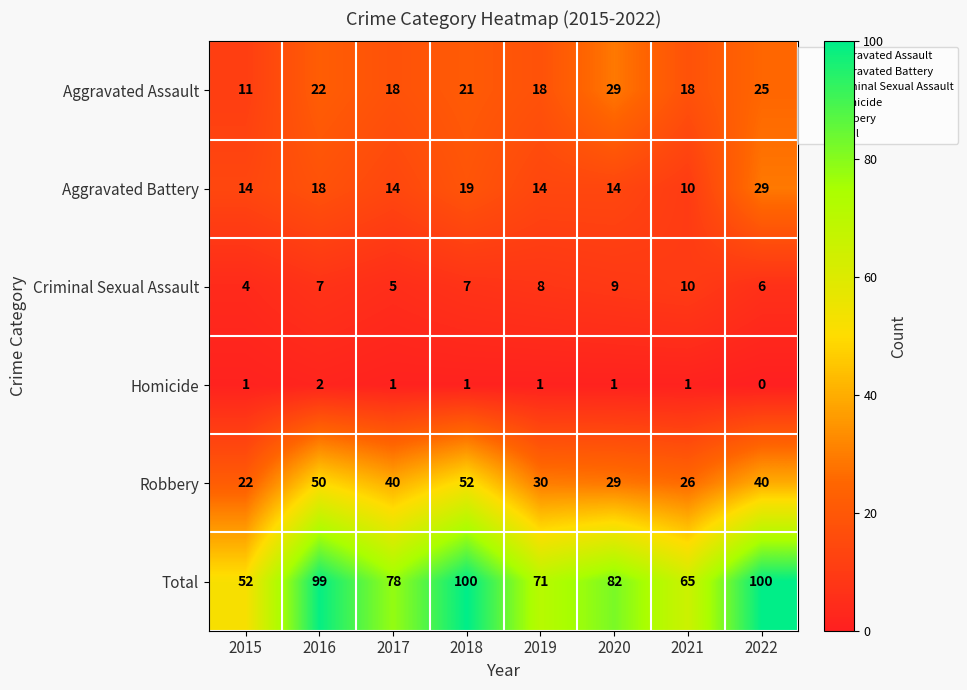

At which category does the chart reach its minimum across all series?

2022